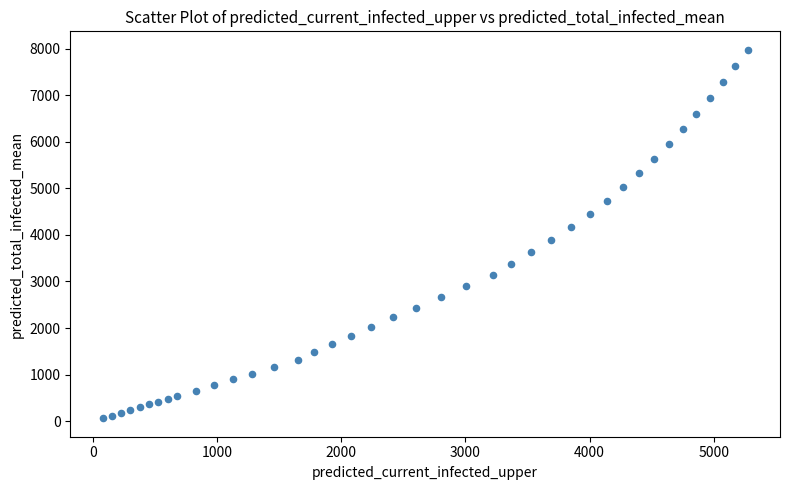

What is the range of Y values (max minus min)?

7919